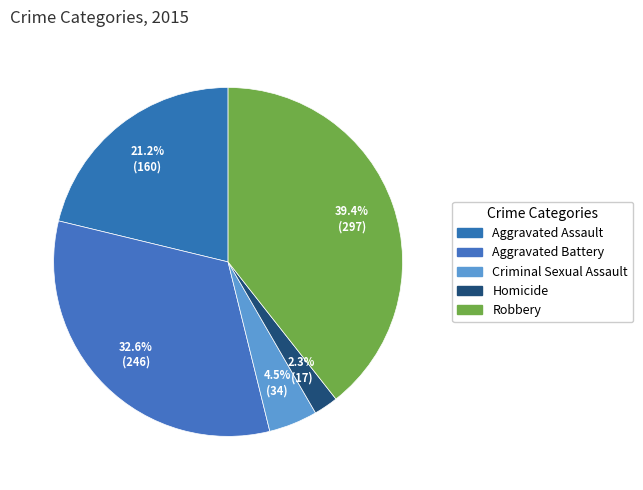

What is the change in value from Criminal Sexual Assault to Robbery?

+263